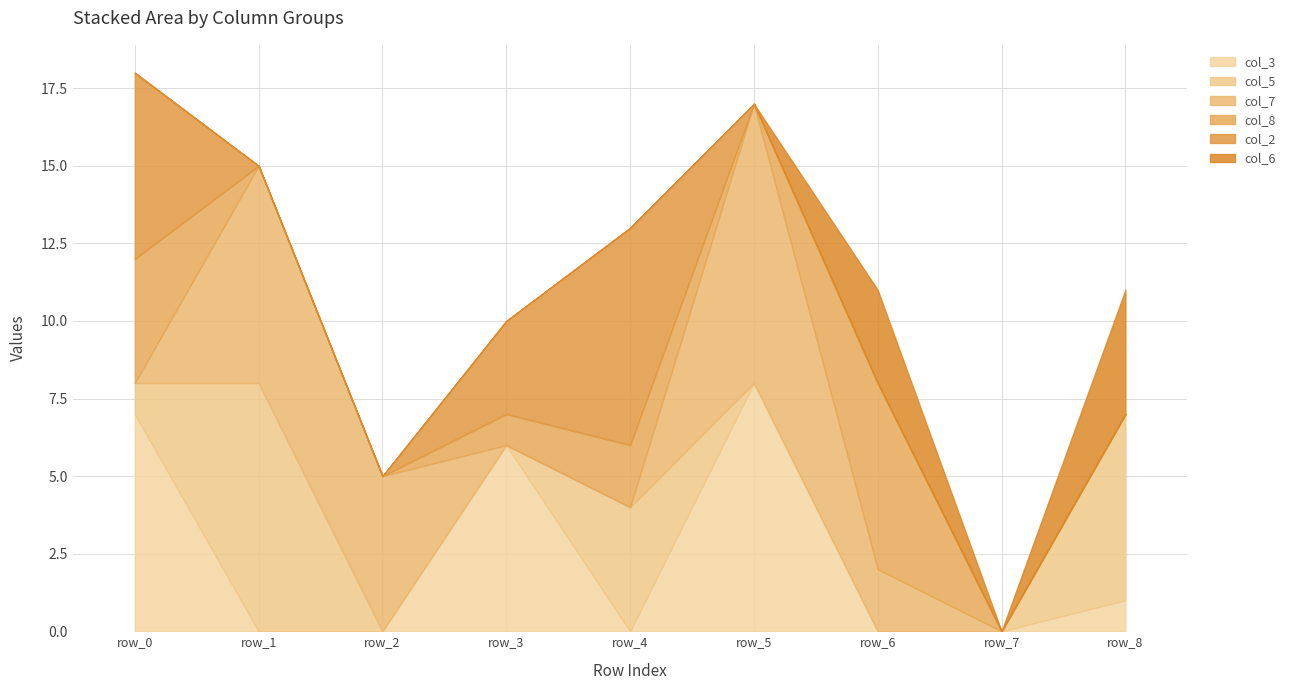

Between which two adjacent categories do col_5 and col_3 first intersect?

row_0 and row_1